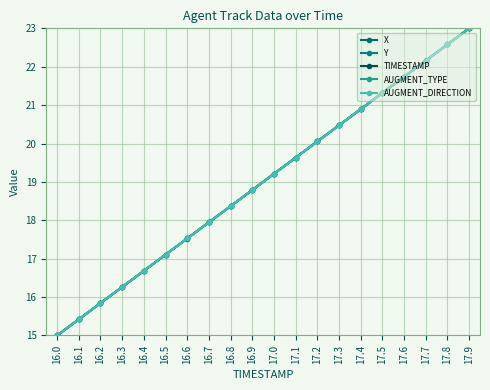

Reading right to left, extract all data points from this chart.

X: 23.0	22.6	22.2	21.7	21.3	20.9	20.5	20.1	19.6	19.2	18.8	18.4	17.9	17.5	17.1	16.7	16.3	15.8	15.4	15.0
Y: 23.0	22.6	22.2	21.7	21.3	20.9	20.5	20.1	19.6	19.2	18.8	18.4	18.0	17.5	17.1	16.7	16.3	15.8	15.4	15.0
TIMESTAMP: 23.0	22.6	22.2	21.7	21.3	20.9	20.5	20.1	19.6	19.2	18.8	18.4	17.9	17.5	17.1	16.7	16.3	15.8	15.4	15.0
AUGMENT_TYPE: 23.0	22.6	22.2	21.7	21.3	20.9	20.5	20.1	19.6	19.2	18.8	18.4	17.9	17.5	17.1	16.7	16.3	15.8	15.4	15.0
AUGMENT_DIRECTION: 23.0	22.6	22.2	21.7	21.3	20.9	20.5	20.1	19.6	19.2	18.8	18.4	17.9	17.5	17.1	16.7	16.3	15.8	15.4	15.0